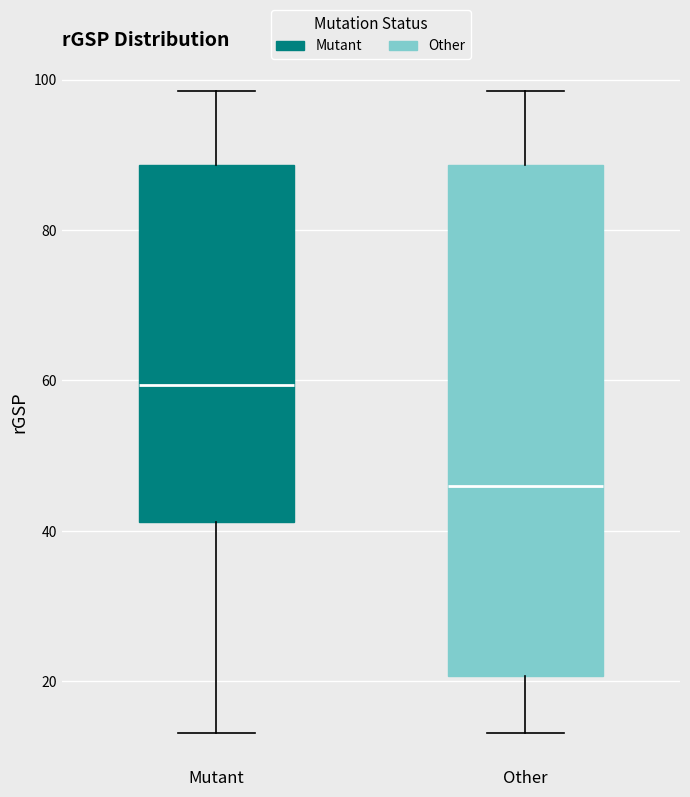

Reading left to right, transcribe this box plot: for each box, give where its median line is, the range the box spans, and where its two whiskers end, as read against the y-axis. The values are not printed on the chart, so give them approximately, as read against the axis.

Mutant: median 60, box 42 to 88, whiskers 14 to 98
Other: median 46, box 20 to 88, whiskers 14 to 98